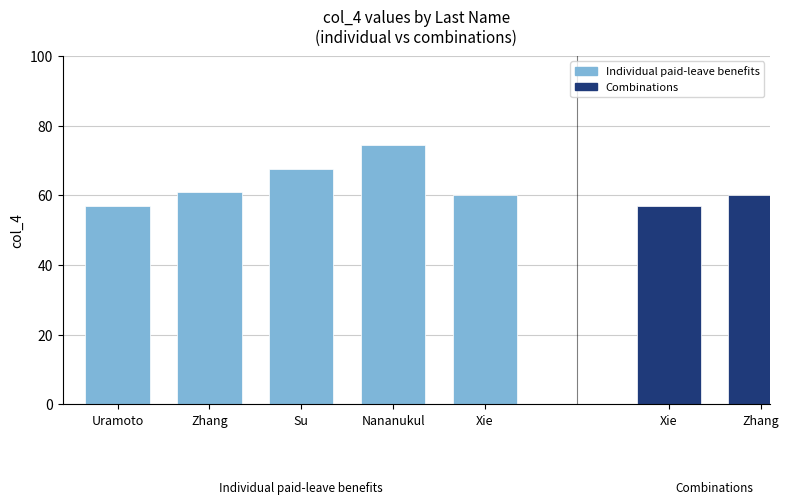

What is the sum of the values at Su and Zhang?

128.5